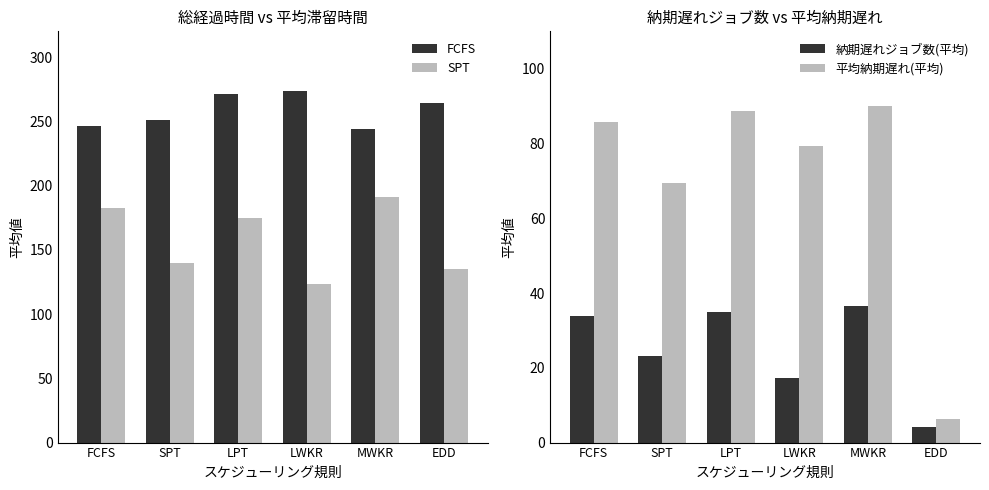

True or false: 平均納期遅れ(平均) has a value of 134.8 at MWKR.

False